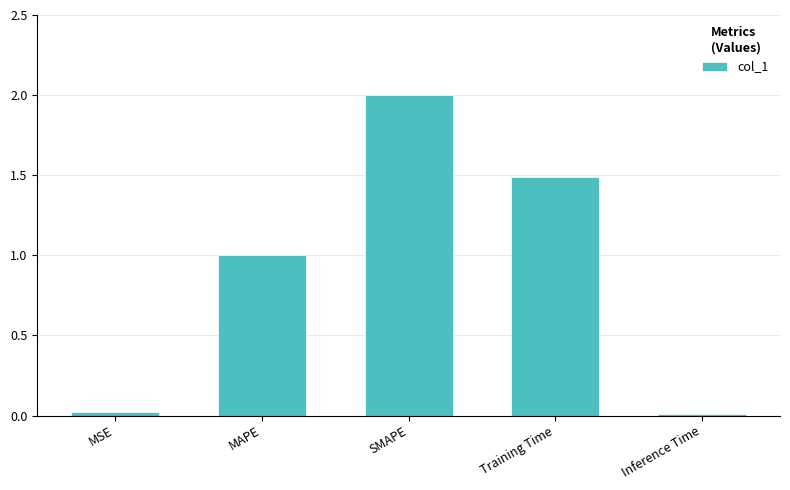

What is the average value?

0.9